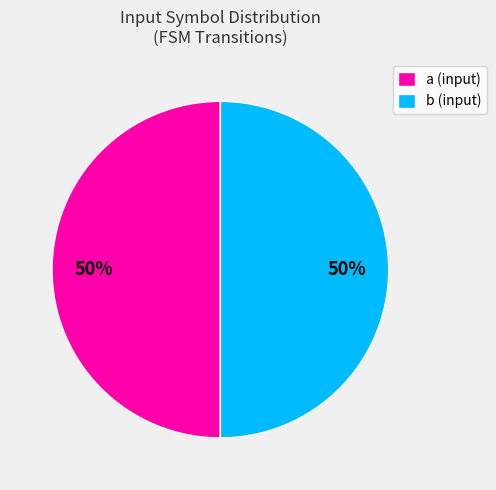

What percentage is the a (input) slice, to the nearest percent?

50%